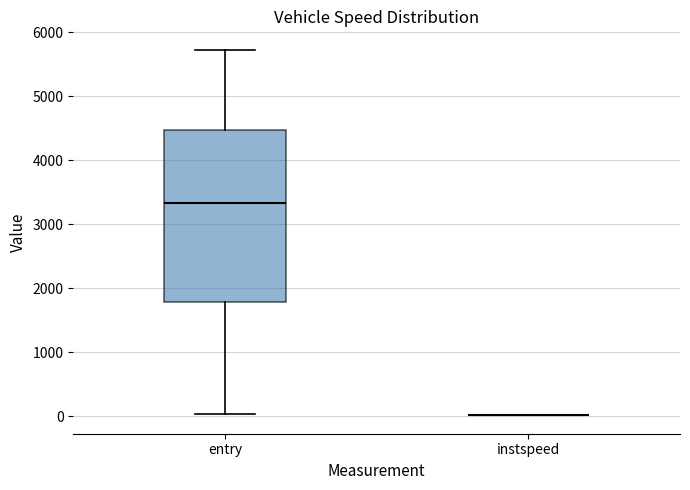

Reading left to right, read every box against the y-axis: the position of its median line, the range the box covers, and the ends of its whiskers. The values are not printed on the chart, so give them approximately, as read against the axis.

entry: median 3300, box 1800 to 4500, whiskers 0 to 5700
instspeed: box collapsed to a line at 0, whiskers 0 to 0